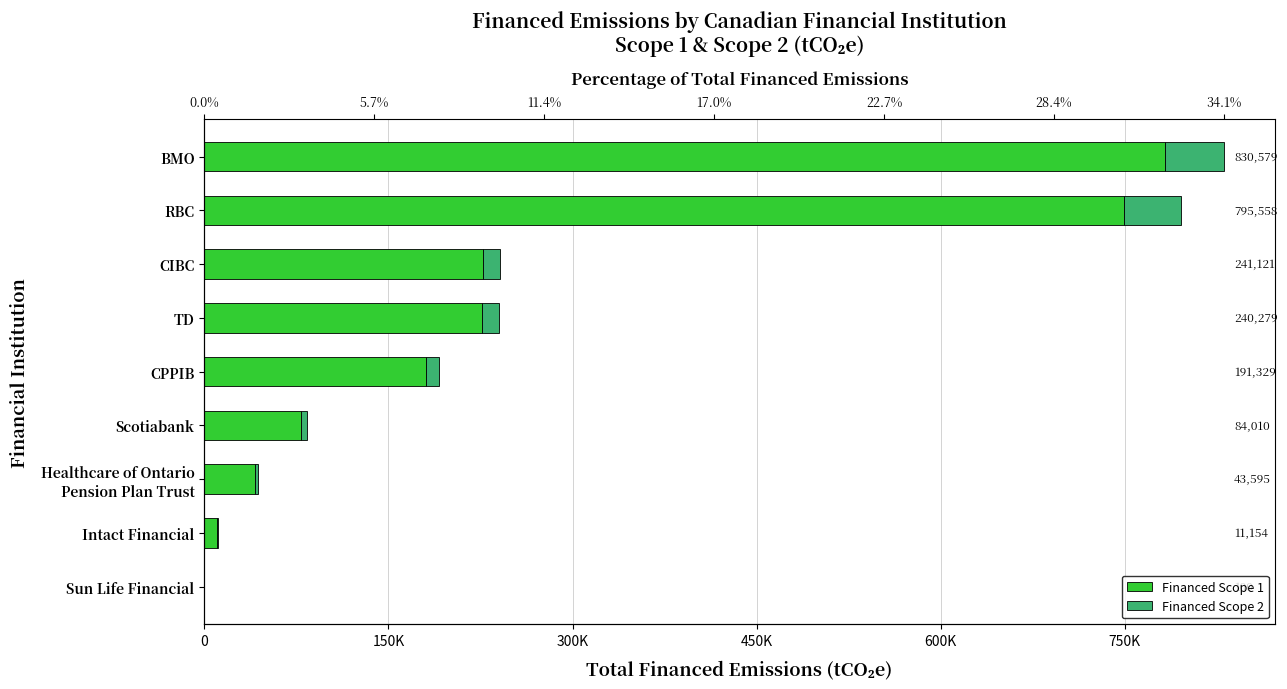

What is the value of the Financed Scope 1 bar at the 4th from the left?

226388.8